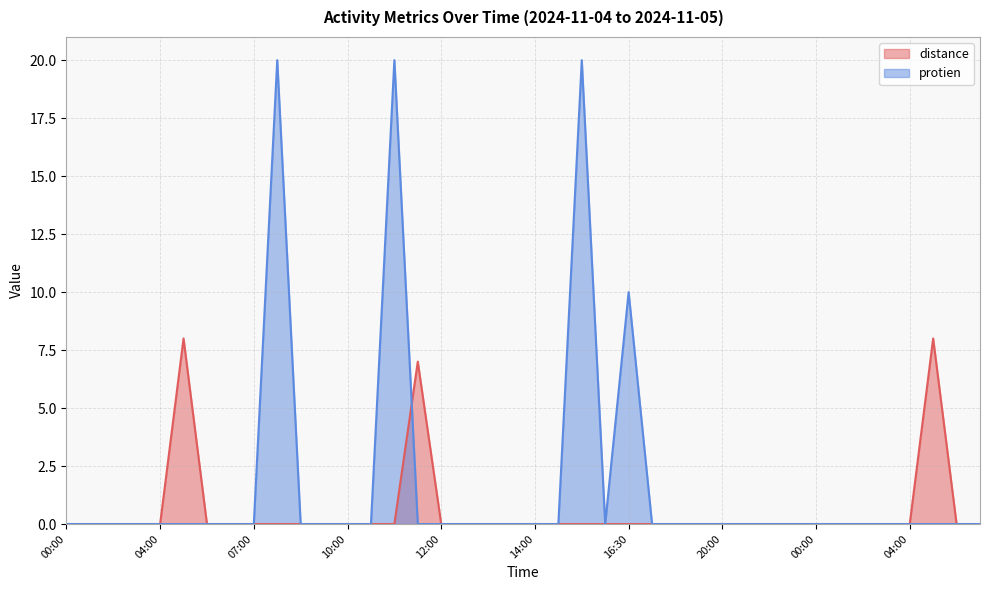

At how many categories does at least one series exceed 14?

3